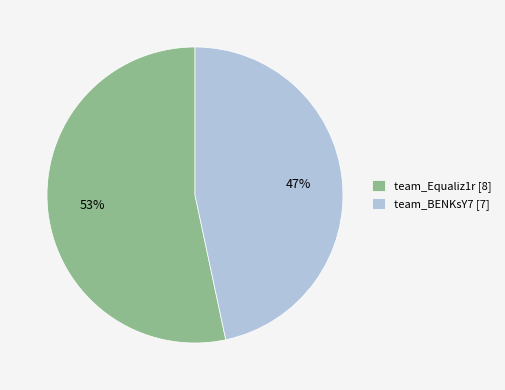

Is it true that team_BENKsY7 is 47% of the pie?

True